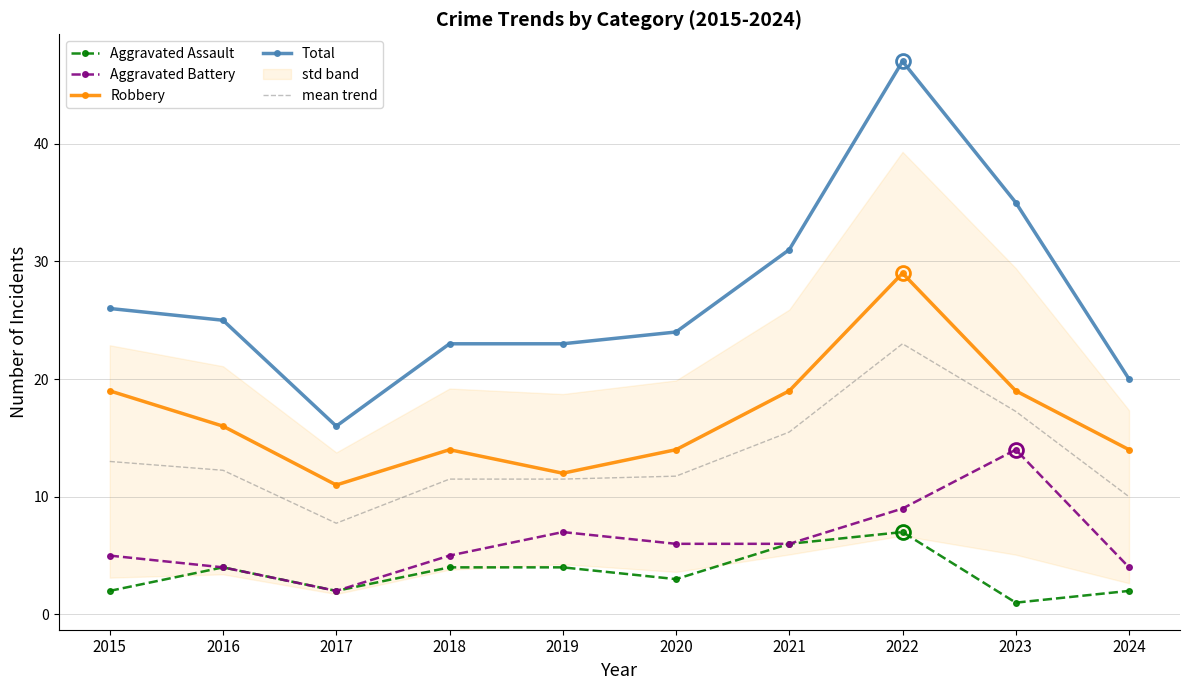

At how many categories does at least one series exceed 38?

1